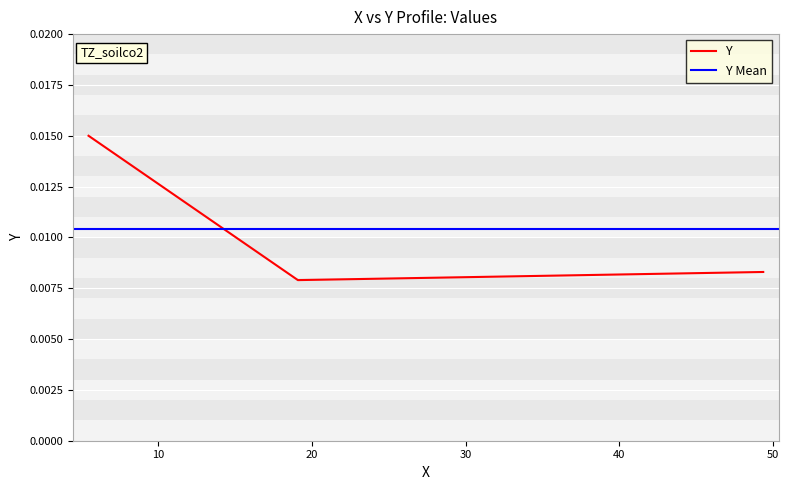

How many Y values are between 0 and 1?

3